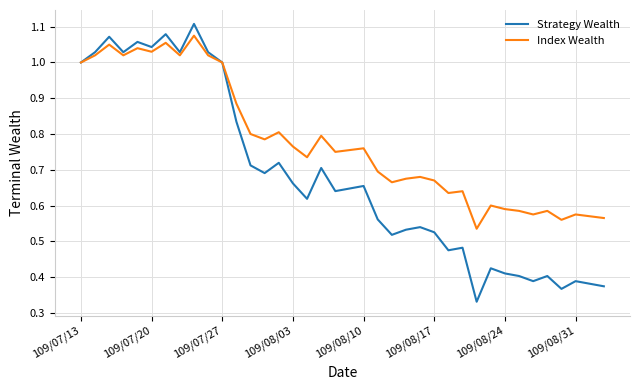

What are all the series names shown in the legend?

Strategy Wealth, Index Wealth